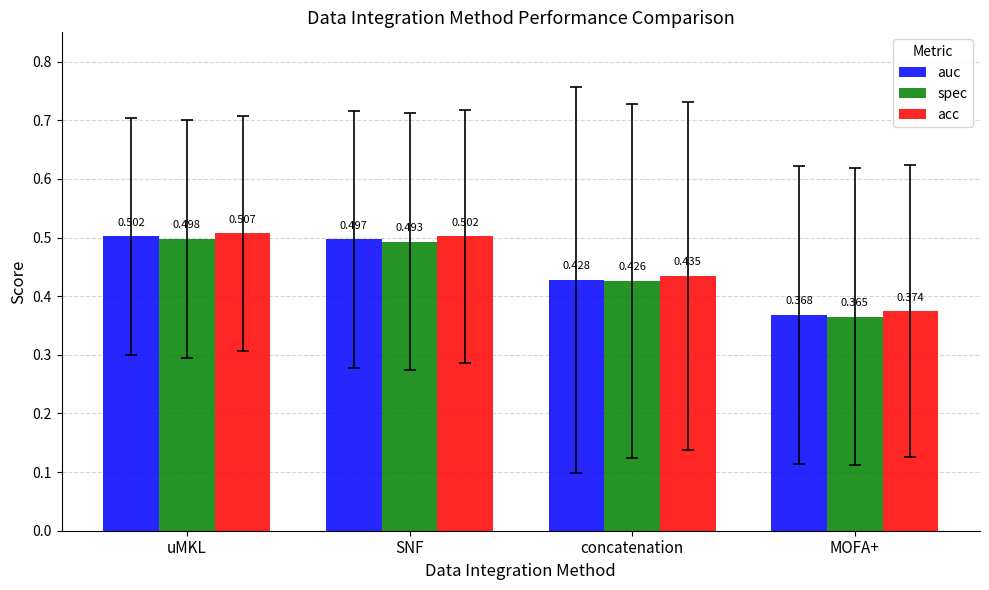

Which series changed the most between uMKL and concatenation?

auc